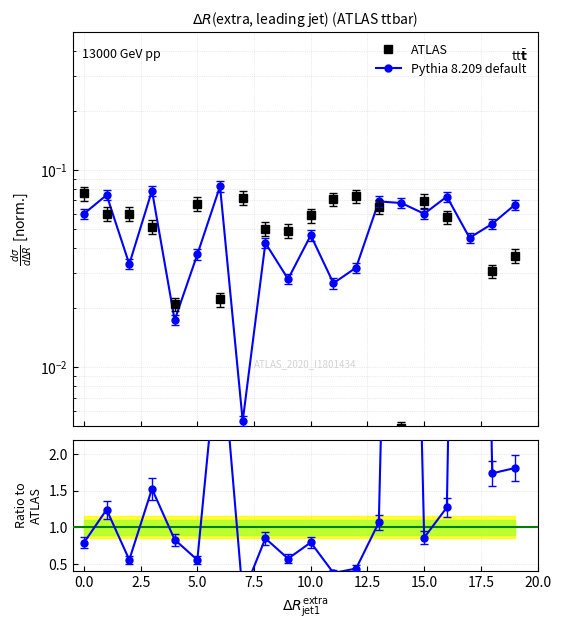

List the series in order of their overall mean, highest first.

Pythia 8.209 default, ATLAS